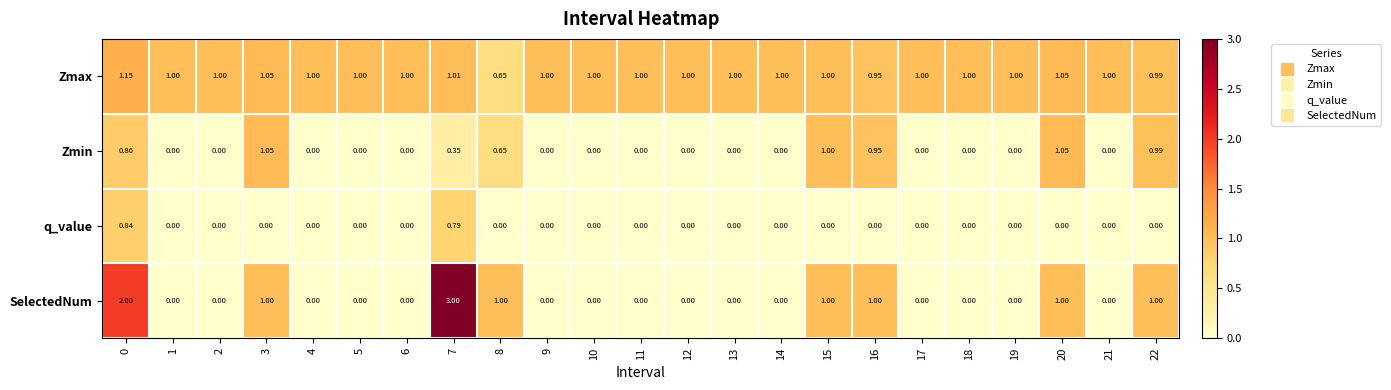

Rank the series by their maximum value, from lowest to highest.

q_value, Zmin, Zmax, SelectedNum